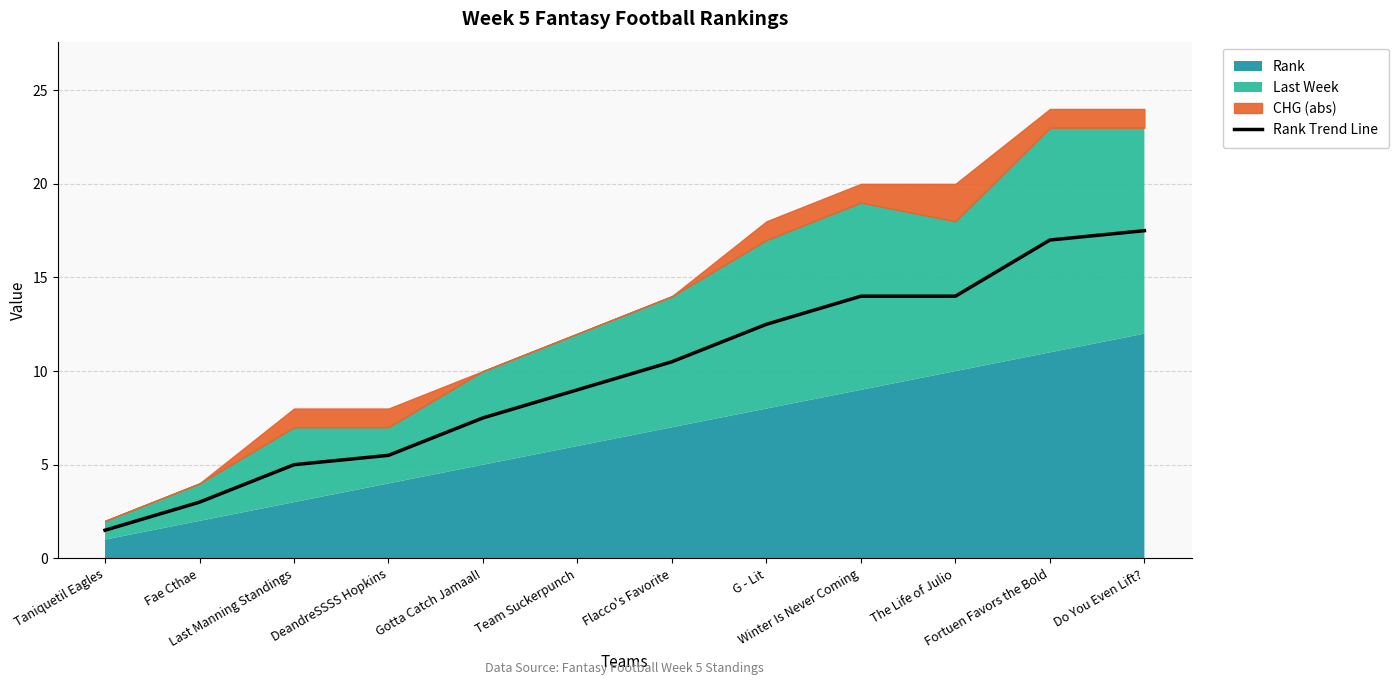

Reading right to left, extract all data points from this chart.

17.5	17.0	14.0	14.0	12.5	10.5	9.0	7.5	5.5	5.0	3.0	1.5